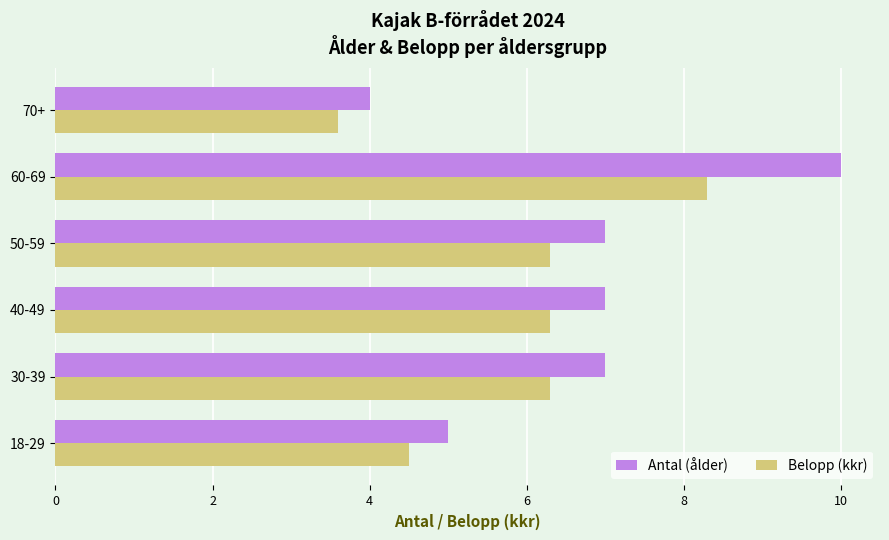

List the series in order of their overall mean, lowest first.

Belopp (kkr), Antal (ålder)